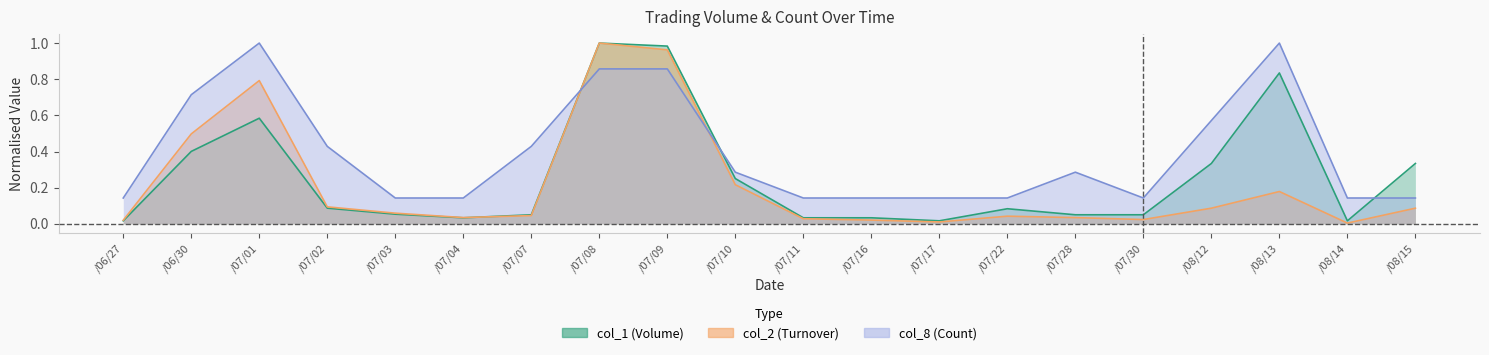

Is it true that col_1 equals 0.0 at /08/14?

True